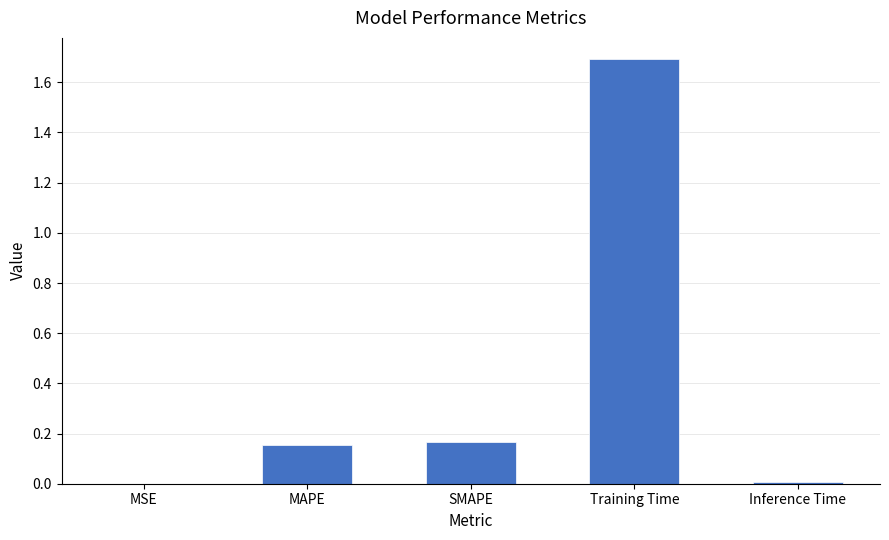

Between MAPE and MSE, which is larger?

MAPE